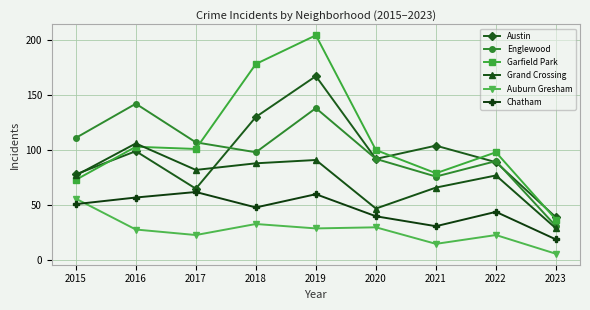

At which category is the sum across all series the highest?

2019